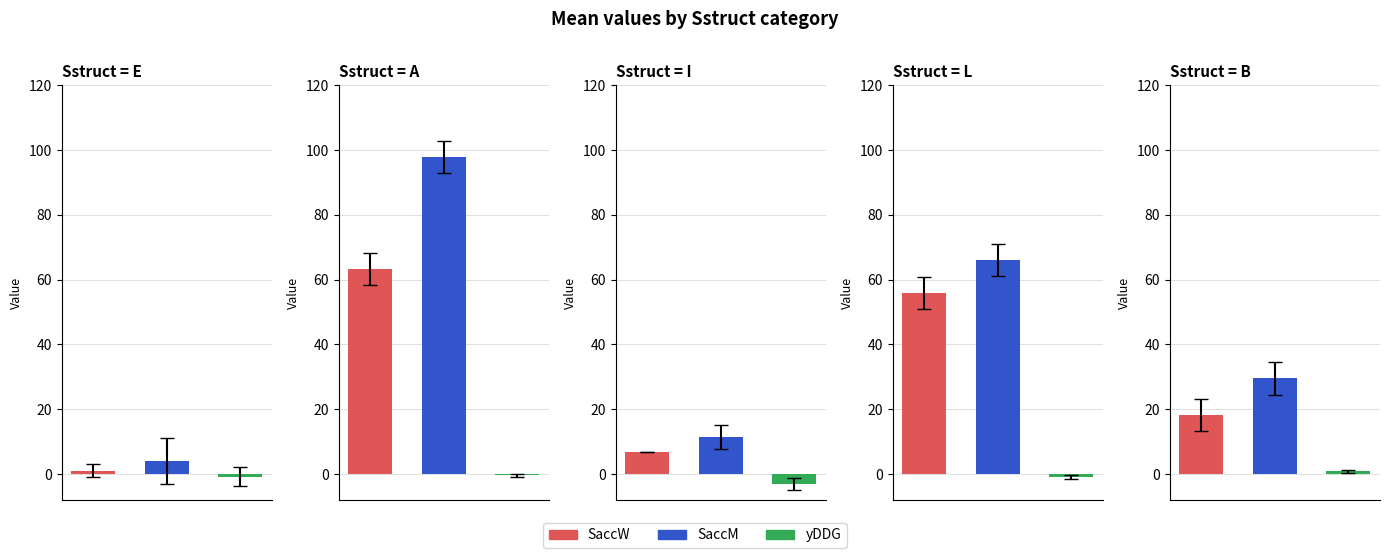

Is the value of SaccW at E greater than the value of SaccM at B?

No